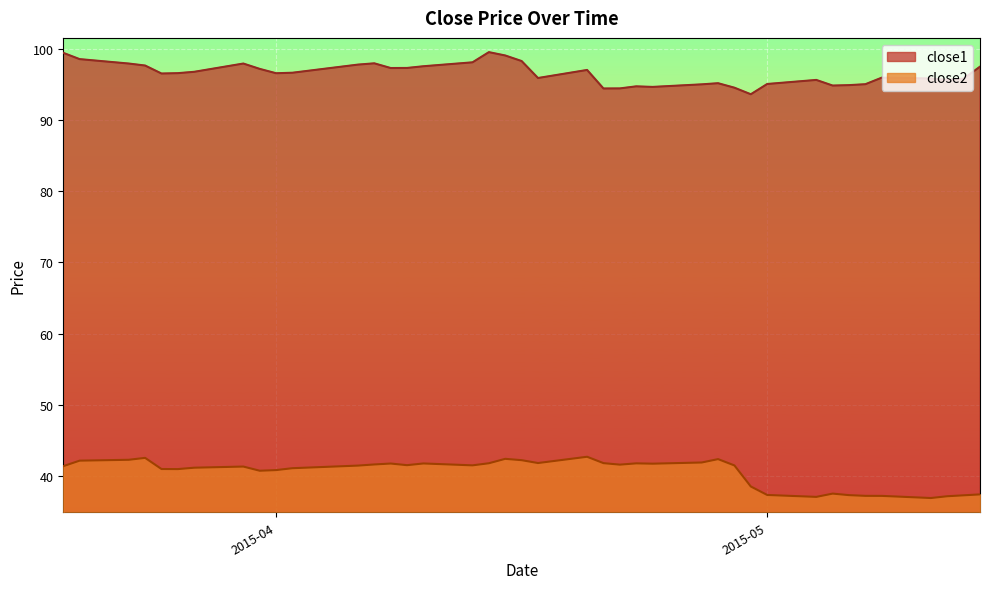

True or false: close1 has a value of 168.0 at 2015-04-07.

False